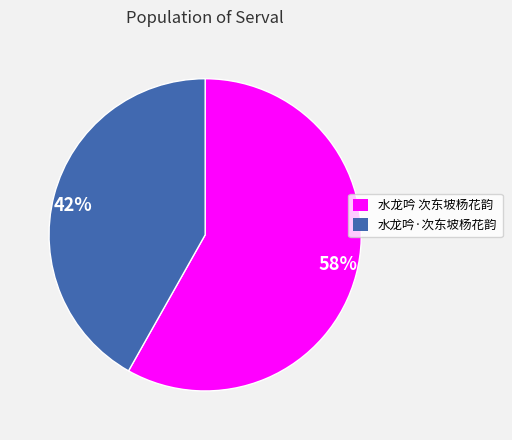

To the nearest percent, what is the average slice percentage?

50%